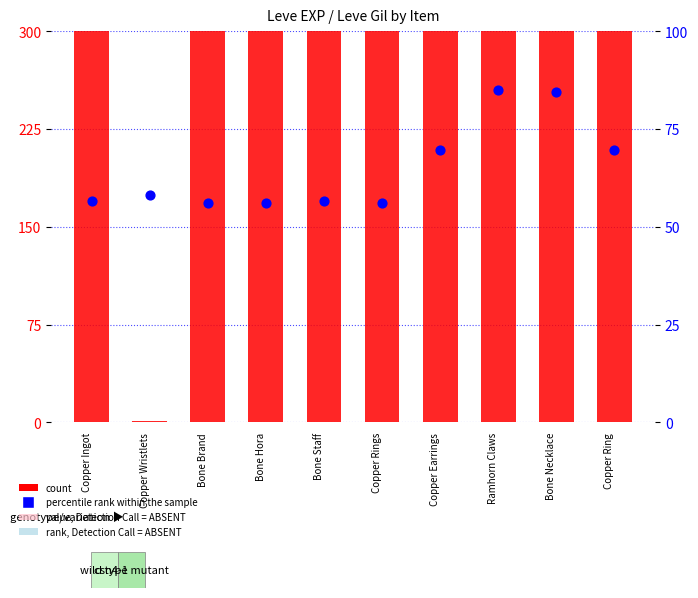

Which series has the largest total across all categories?

count